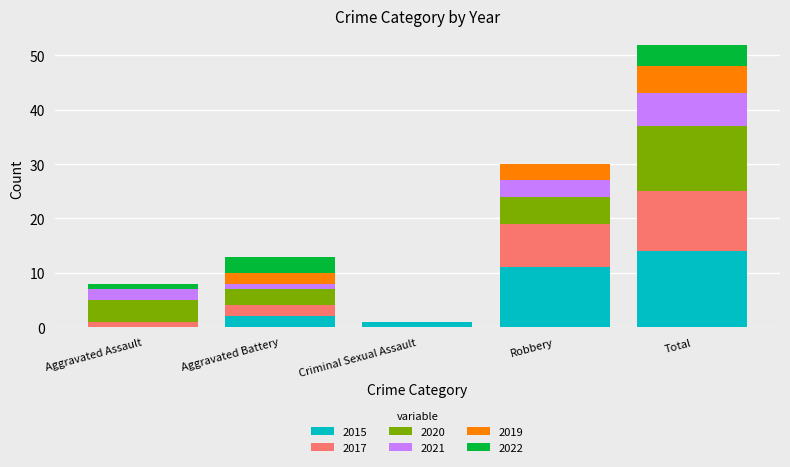

At which category is the sum across all series the highest?

Total